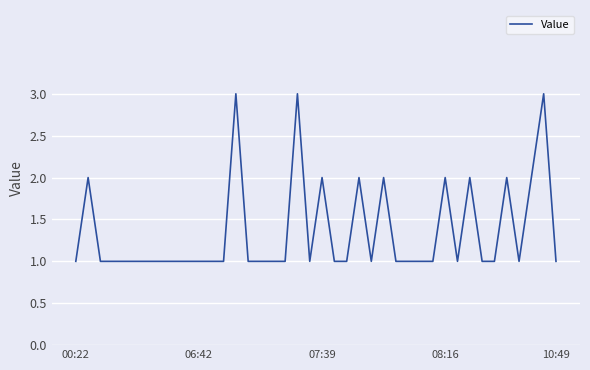

What is the maximum value shown in the chart?

3